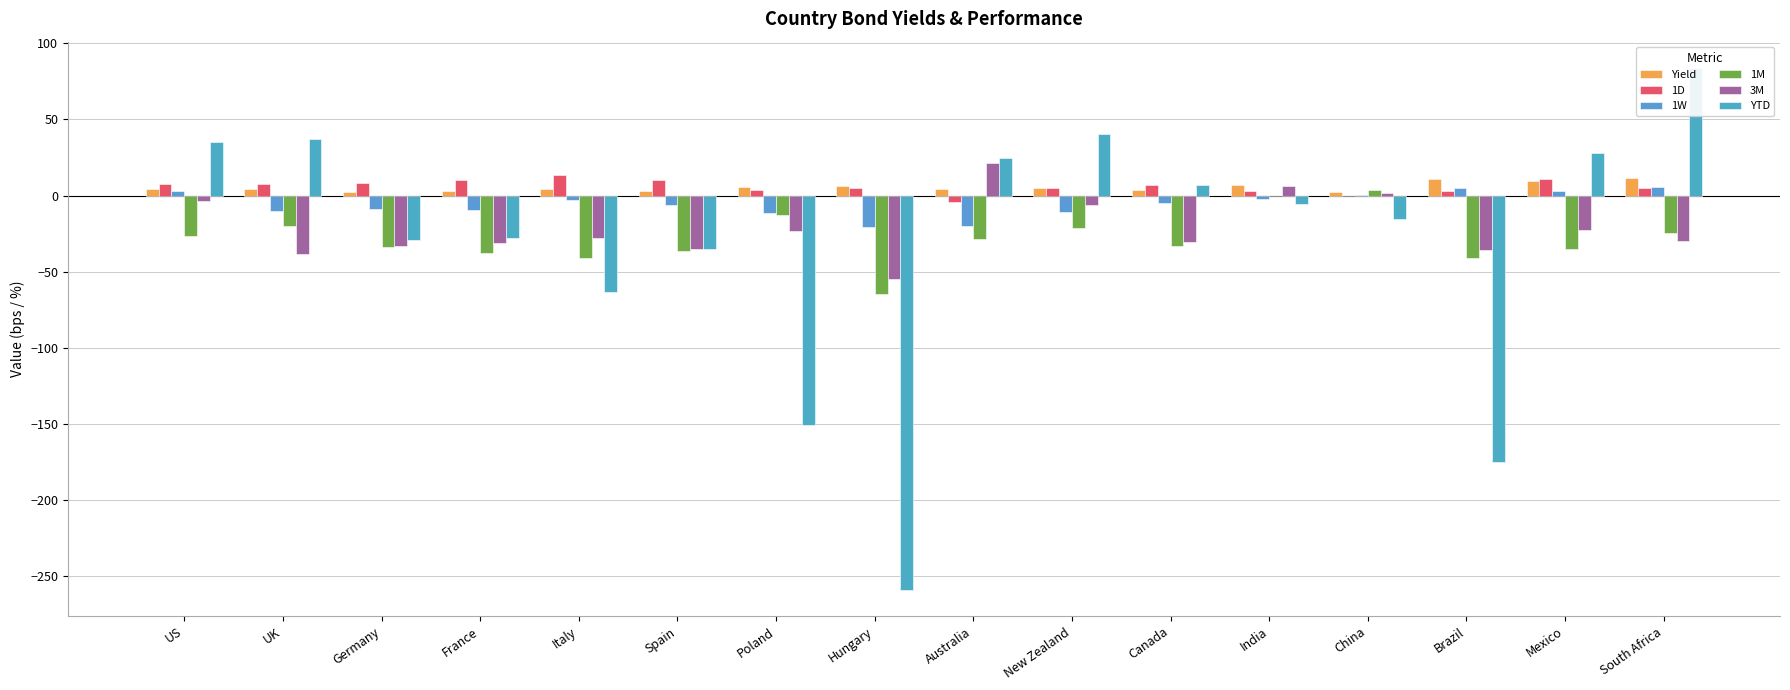

Reading left to right, what are all the values shown in this chart?

Yield: 4.2	4.0	2.3	2.8	4.1	3.3	5.3	6.5	4.3	4.9	3.4	7.3	2.7	10.9	9.3	11.6
1D: 7.6	7.4	8.6	9.9	13.4	10.5	3.8	4.7	-4.3	4.9	7.1	3.2	-0.2	2.7	11.1	5.0
1W: 3.0	-9.8	-8.5	-9.7	-2.8	-5.9	-11.1	-20.5	-19.8	-11.0	-4.7	-2.0	0.2	4.8	3.3	5.8
1M: -26.7	-19.9	-34.0	-37.5	-40.9	-36.3	-12.7	-64.6	-28.7	-21.0	-33.1	-0.1	3.5	-40.7	-35.3	-24.4
3M: -3.9	-38.2	-33.3	-31.4	-27.8	-34.8	-23.5	-54.5	21.2	-5.9	-30.3	6.4	1.7	-35.5	-22.5	-30.1
YTD: 35.1	37.4	-29.0	-27.9	-63.1	-35.2	-150.6	-258.9	24.5	40.4	7.3	-5.8	-15.4	-175.1	27.8	83.9